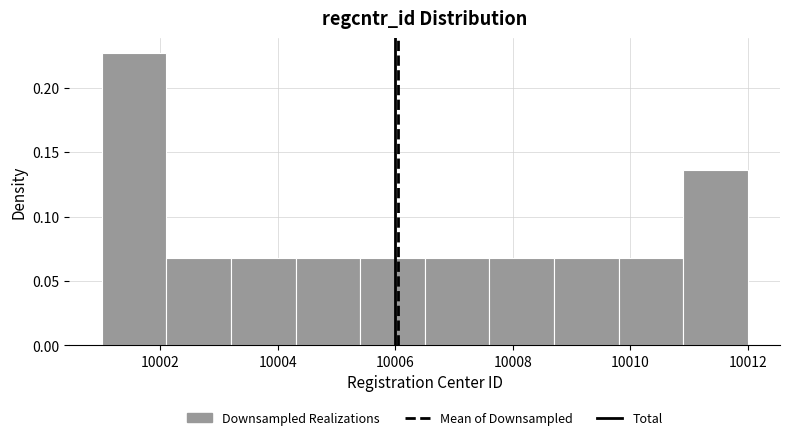

Reading left to right, list every bar in this chart as the range it spans on the x-axis followed by its height. Neither the bar edges nor the heights are printed on the chart, so give them approximately, as read against the axes.

10001.0 to 10002.1: 0.225
10002.1 to 10003.2: 0.070
10003.2 to 10004.3: 0.070
10004.3 to 10005.4: 0.070
10005.4 to 10006.5: 0.070
10006.5 to 10007.6: 0.070
10007.6 to 10008.7: 0.070
10008.7 to 10009.8: 0.070
10009.8 to 10010.9: 0.070
10010.9 to 10012.0: 0.135